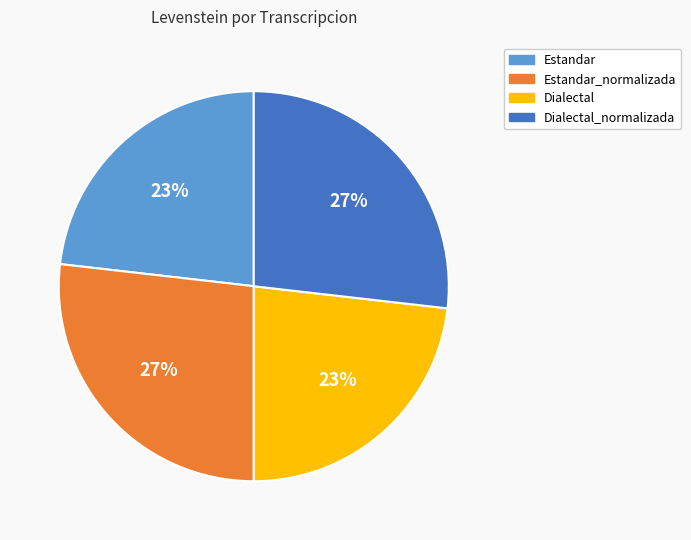

To the nearest percent, what portion does Dialectal represent?

23%